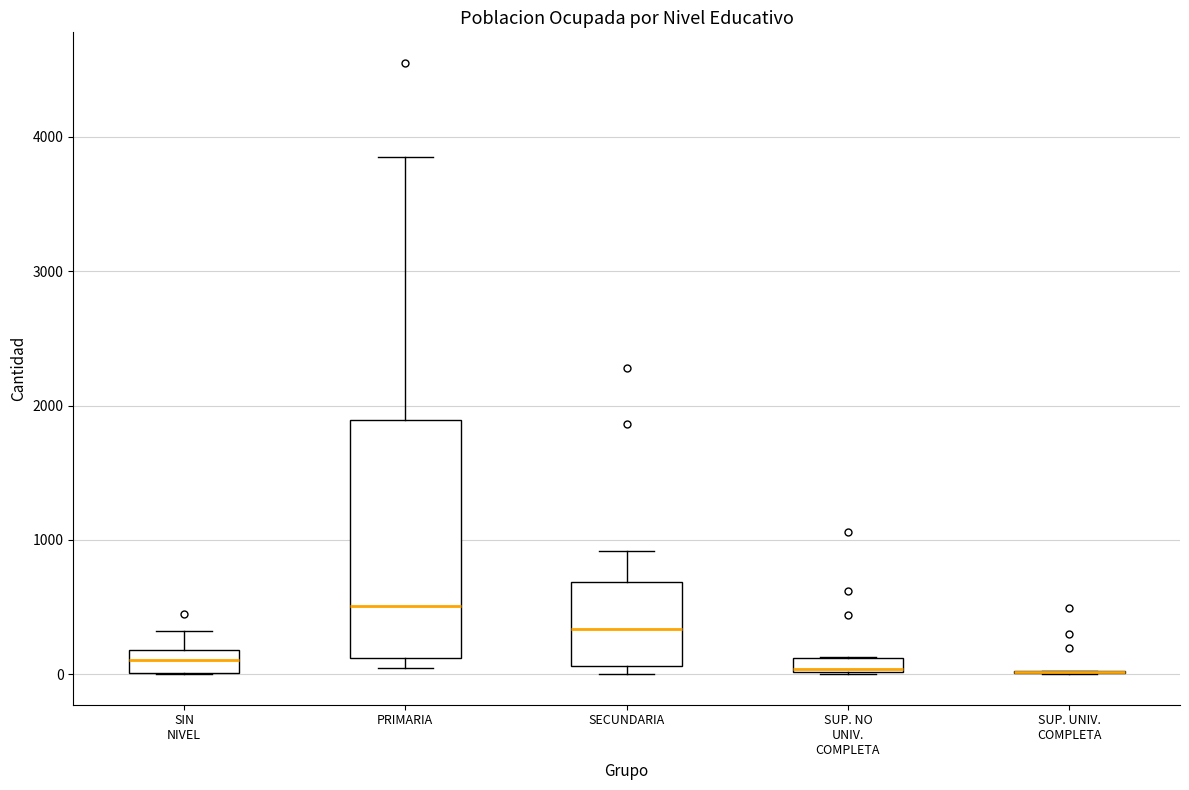

Where is the upper edge of the box for SIN NIVEL on the y-axis? The values are not printed on the chart, so give them approximately, as read against the axis.

200